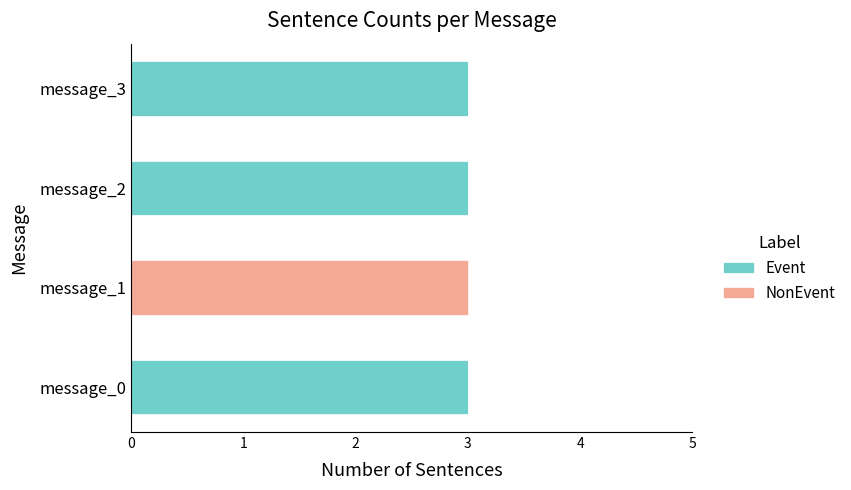

Is it true that Event equals 0 at message_1?

True